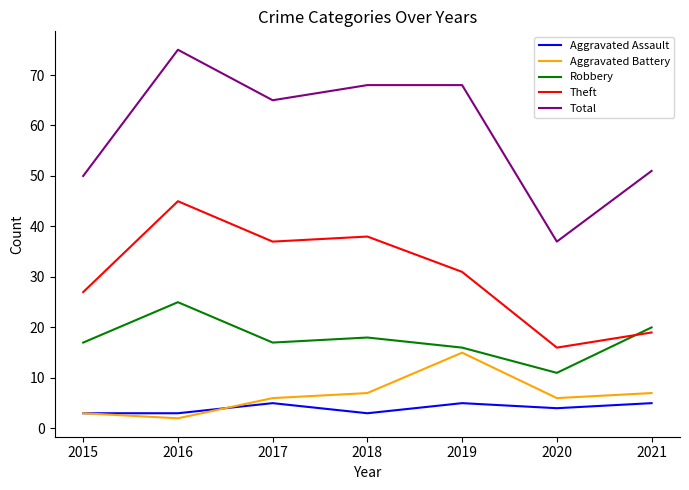

Which series ends up on top after the final intersection of Robbery and Theft?

Robbery